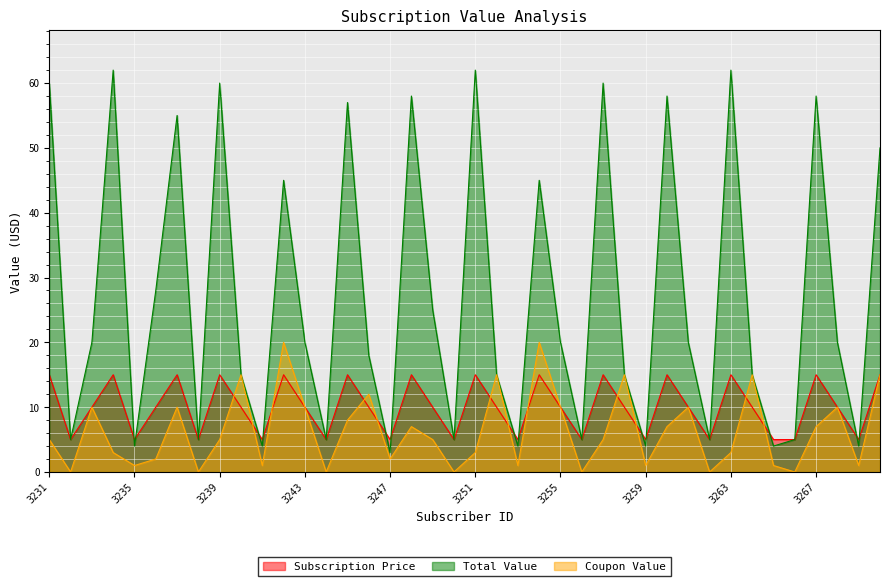

True or false: Subscription Price has a value of 15 at 3248.

True